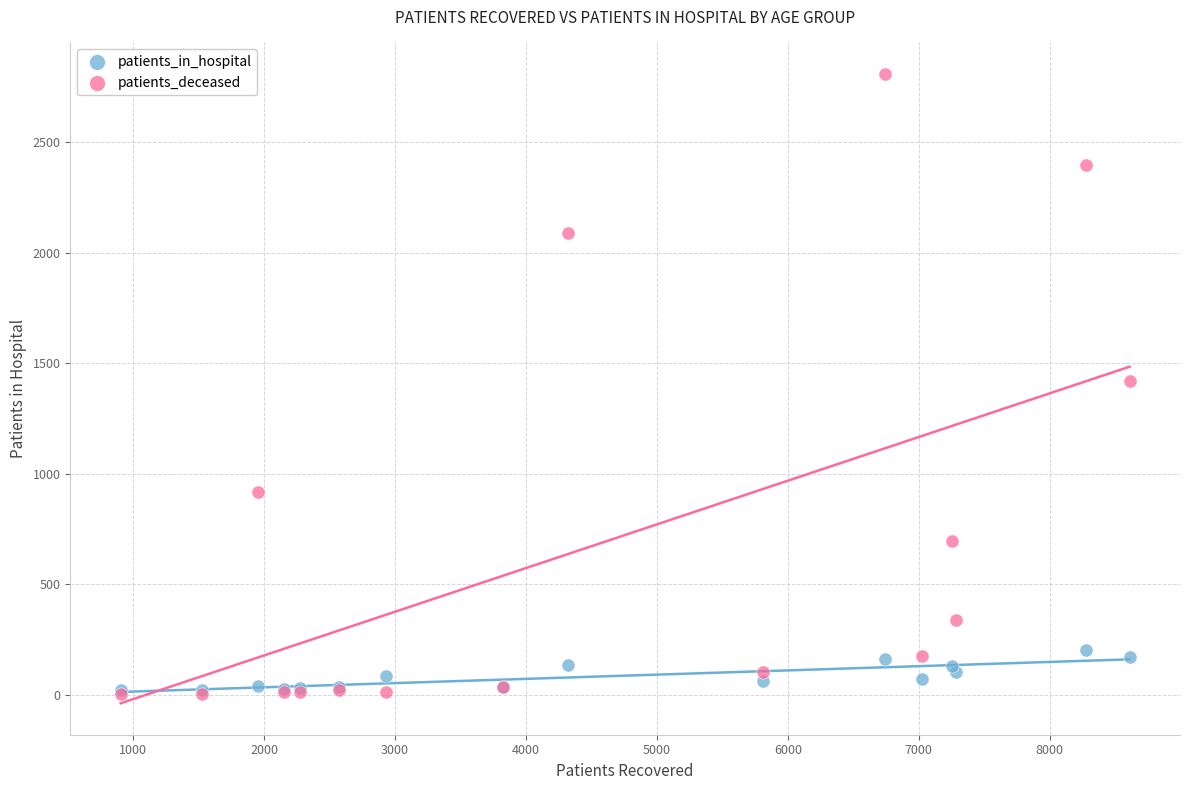

What are all the series names shown in the legend?

patients_in_hospital, patients_deceased